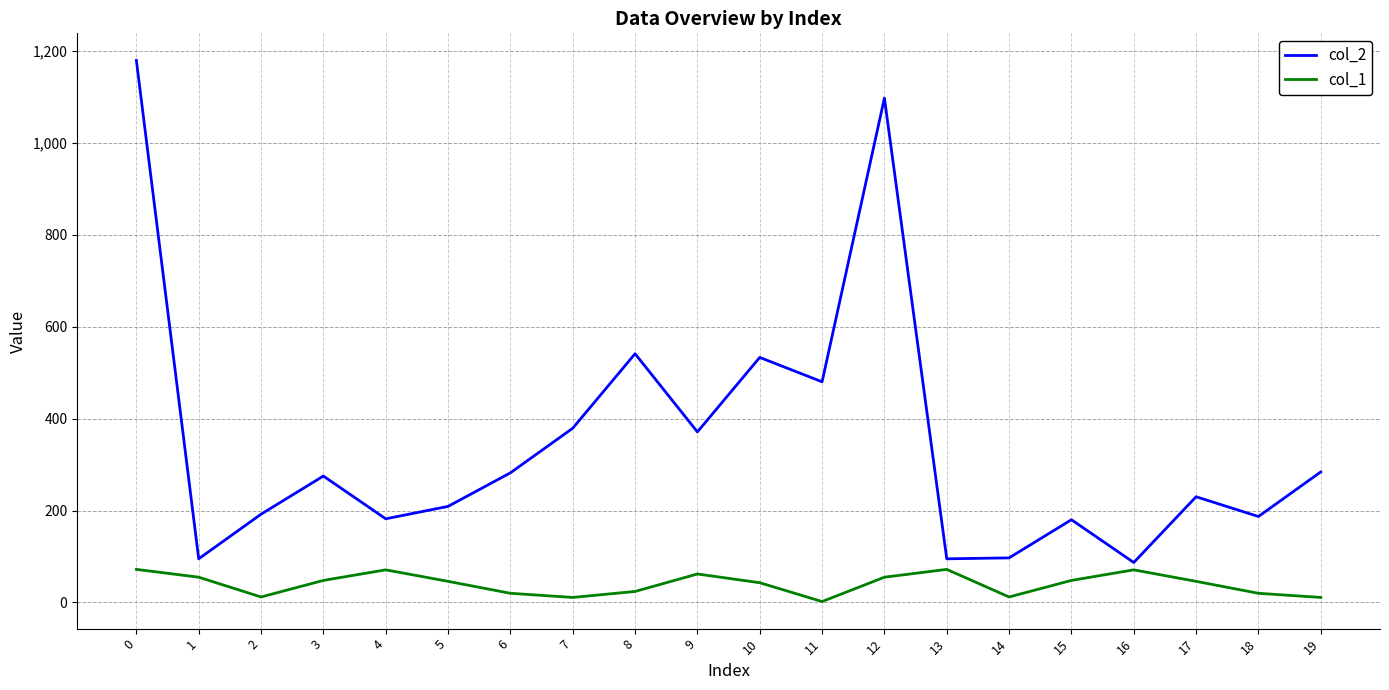

The col_2 series shows 1935 at 0. True or false?

False